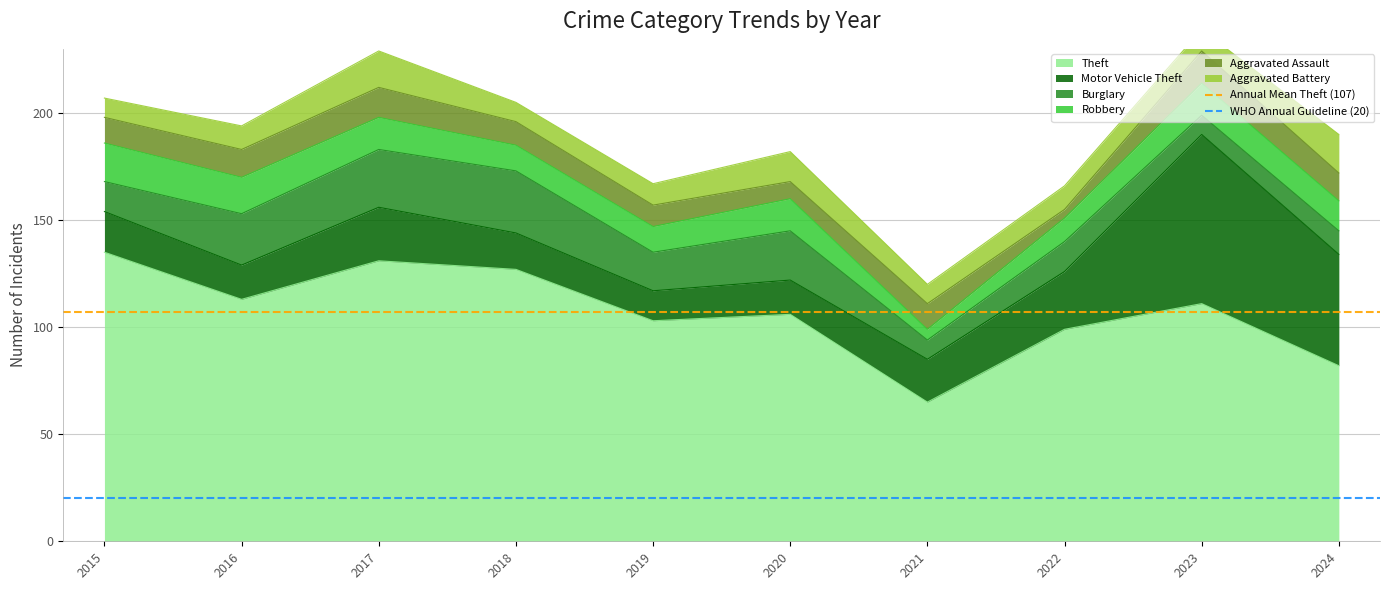

The Theft series shows 99 at 2022. True or false?

True